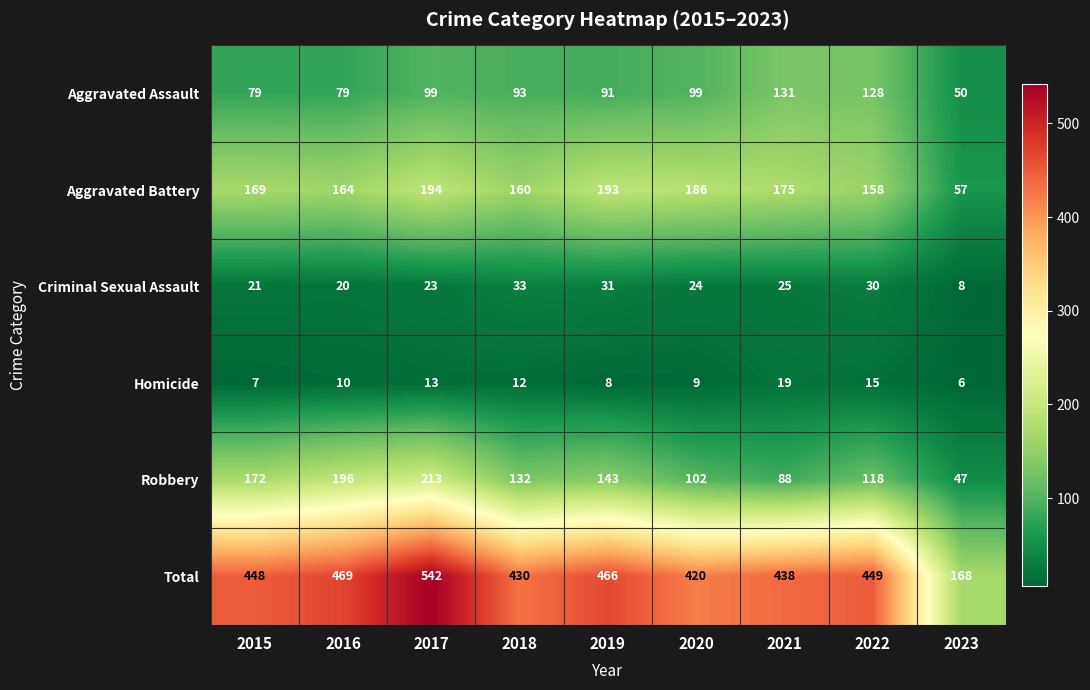

What is the minimum value for Aggravated Battery?

57